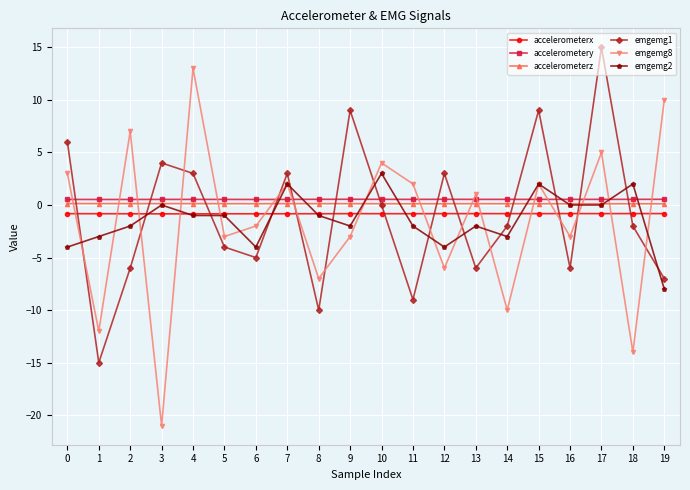

Where do emgemg8 and accelerometerx first cross each other?

0 and 1